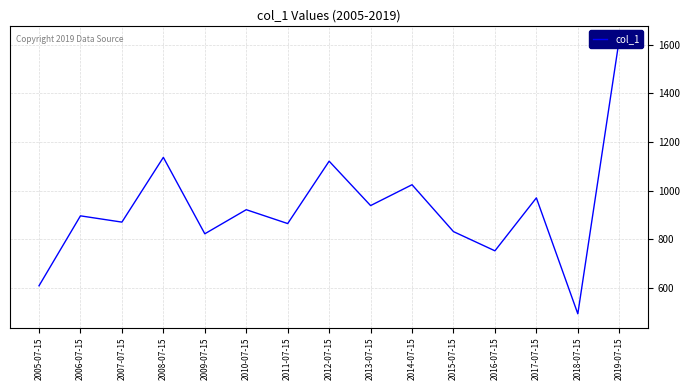

What is the approximate value at 2017-07-15?

970.1